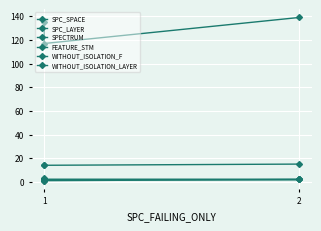

The value of SPC_SPACE at 1 is 235. True or false?

False